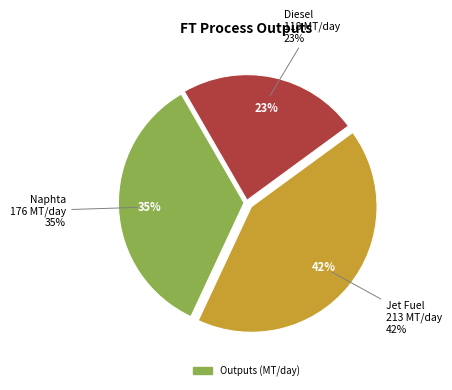

To the nearest percent, what percentage of the pie is Naphta?

35%